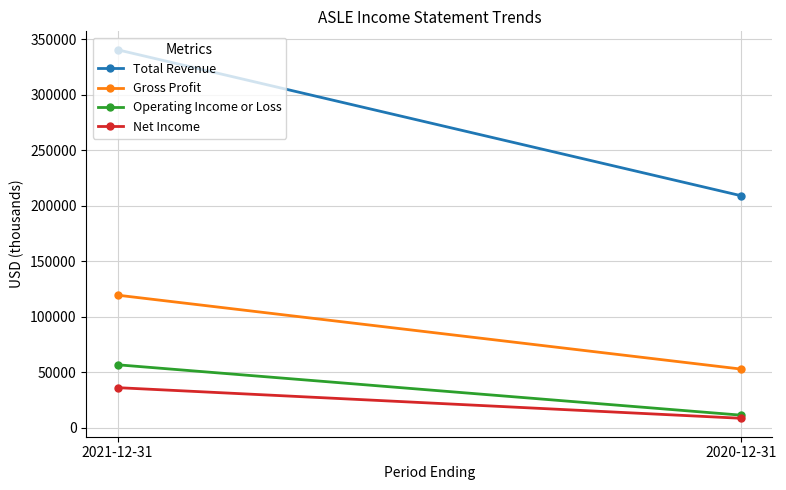

Which series has the largest total across all categories?

Total Revenue